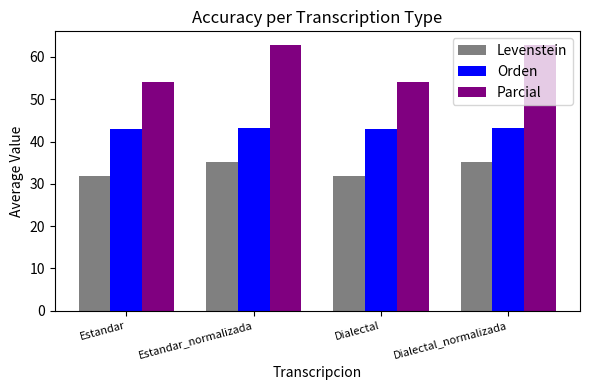

What are all the series names shown in the legend?

Levenstein, Orden, Parcial